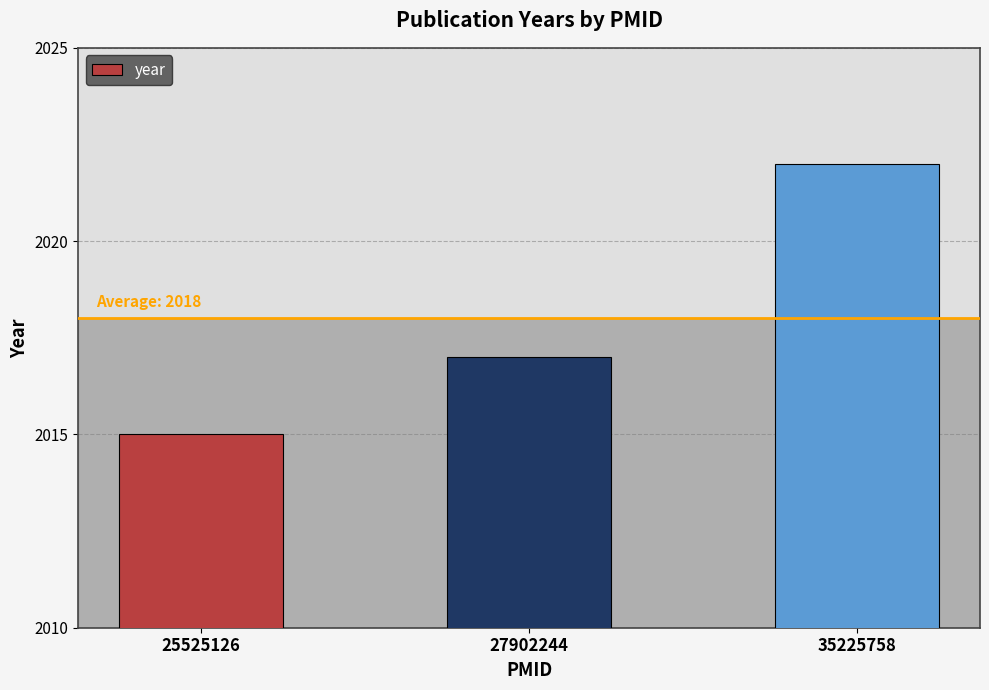

How many data points are less than 2017?

1